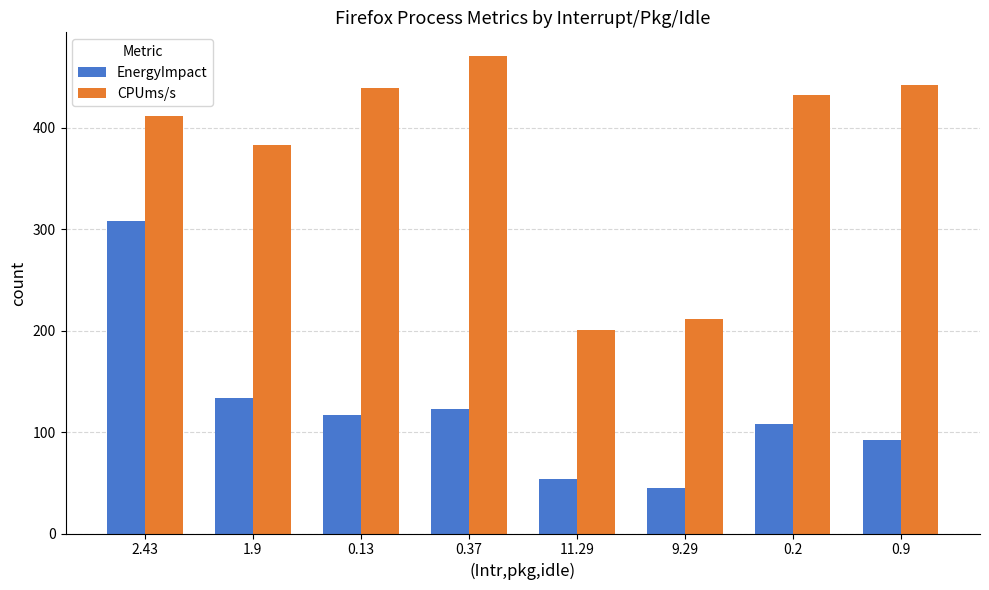

Rank the series by their maximum value, from lowest to highest.

EnergyImpact, CPUms/s